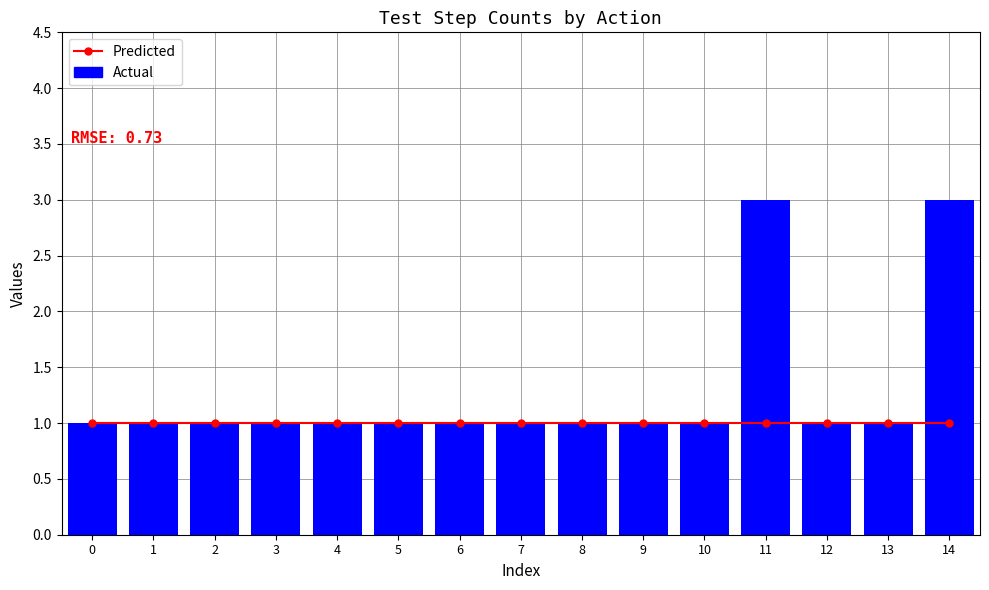

Which category has the highest value in the Actual series?

11